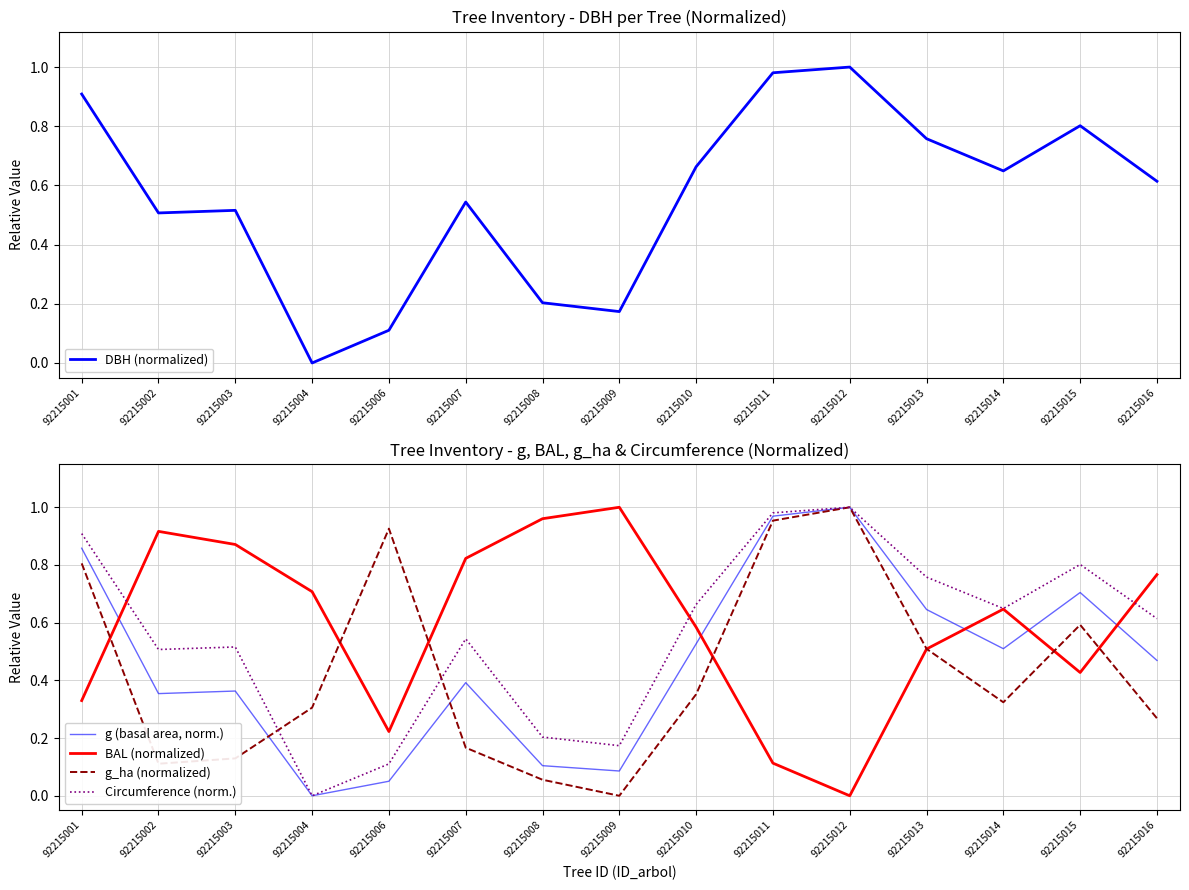

Which category has the lowest value in the g (basal area, norm.) series?

92215004